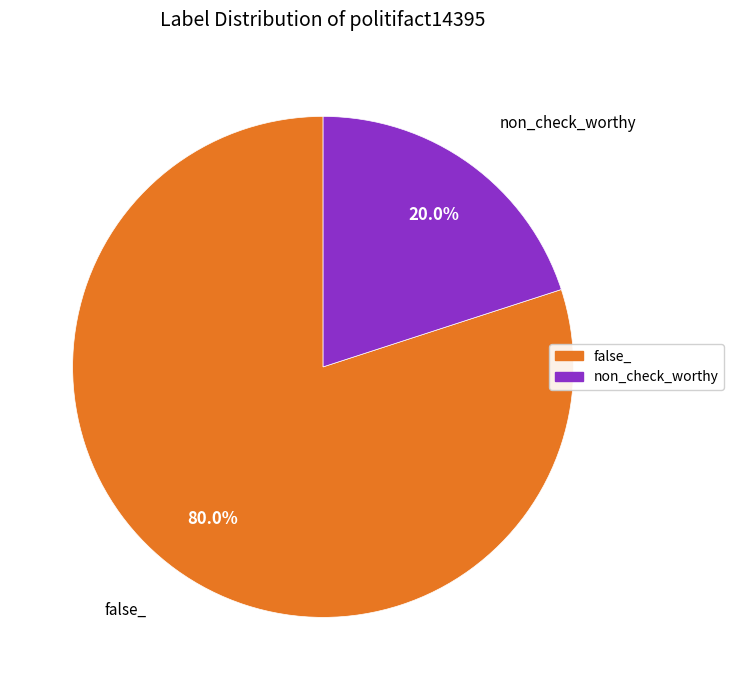

Is there a majority slice in this chart?

Yes